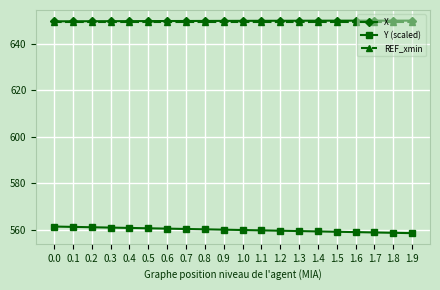

What is the approximate value of Y (scaled) at 0.3?

561.0